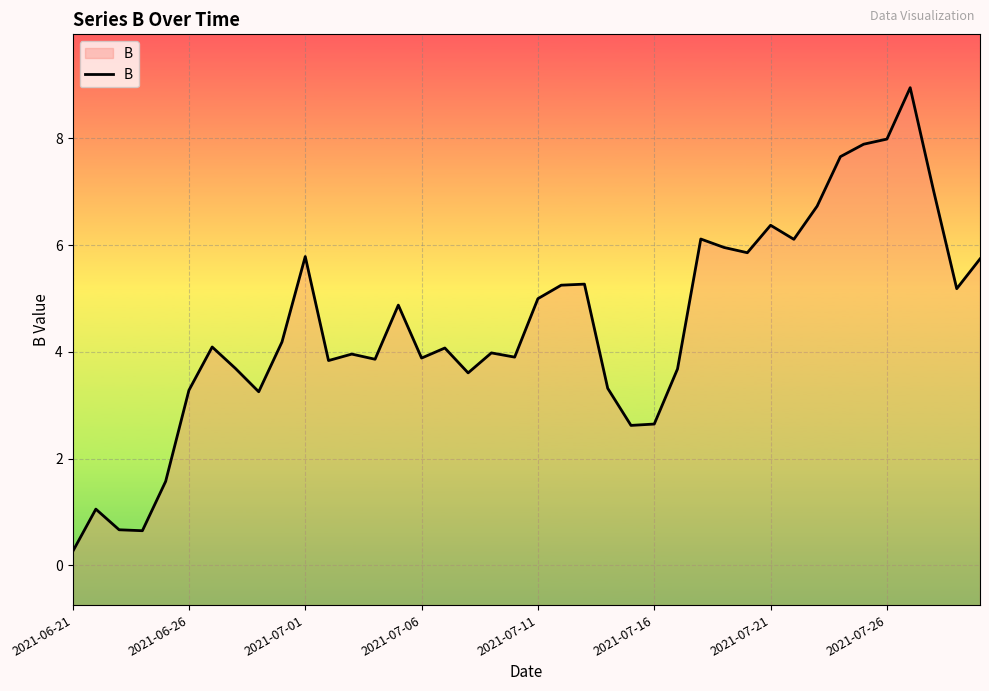

Reading left to right, transcribe all the data shown in this chart.

0.3	1.1	0.7	0.6	1.6	3.3	4.1	3.7	3.3	4.2	5.8	3.8	4.0	3.9	4.9	3.9	4.1	3.6	4.0	3.9	5.0	5.2	5.3	3.3	2.6	2.6	3.7	6.1	6.0	5.9	6.4	6.1	6.7	7.7	7.9	8.0	9.0	7.0	5.2	5.7